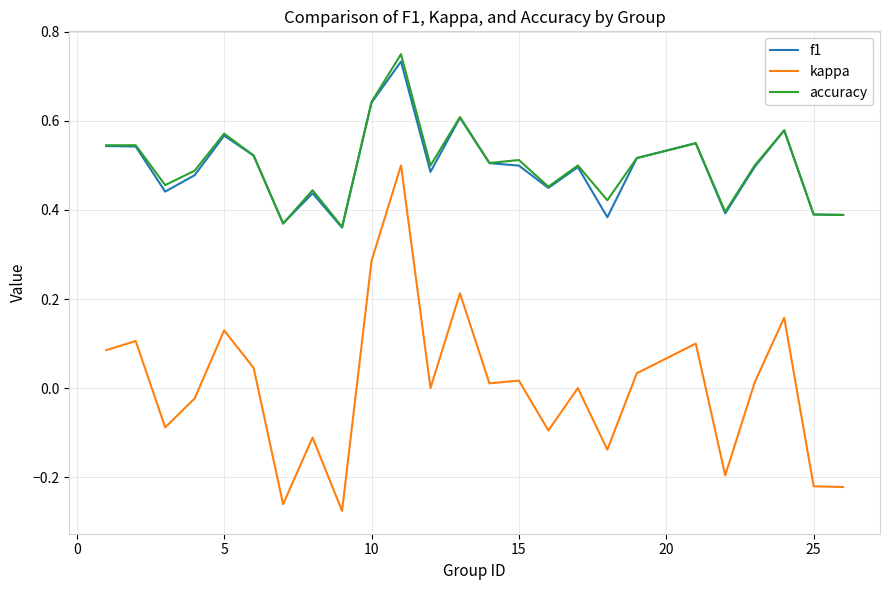

Which series has the widest spread of values?

kappa